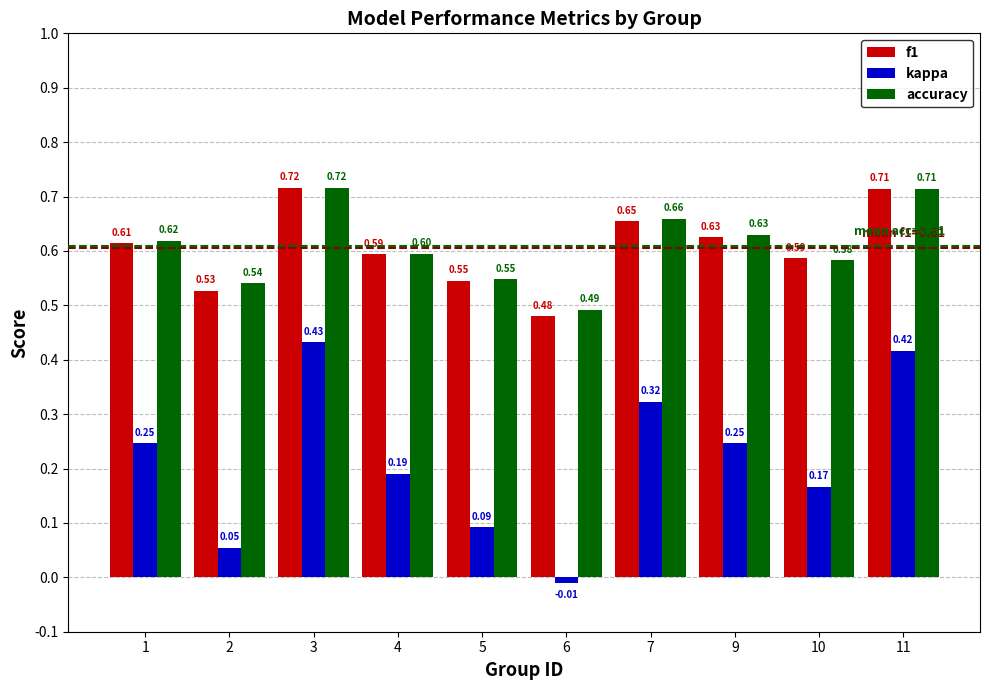

At which category is the sum across all series the highest?

3